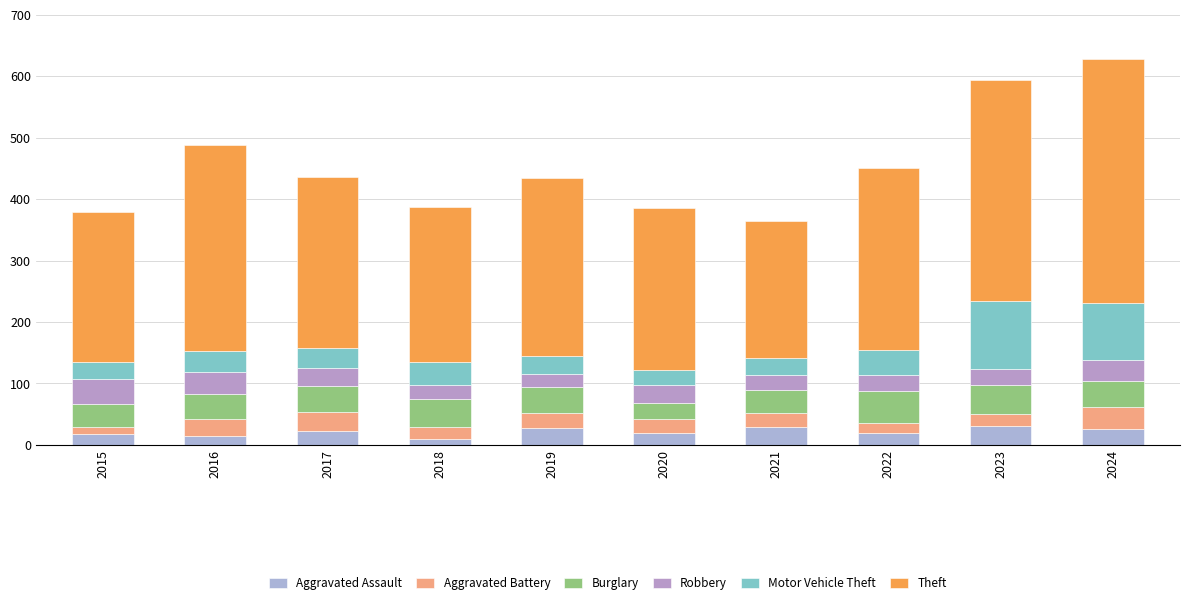

Is it true that Robbery equals 48 at 2017?

False